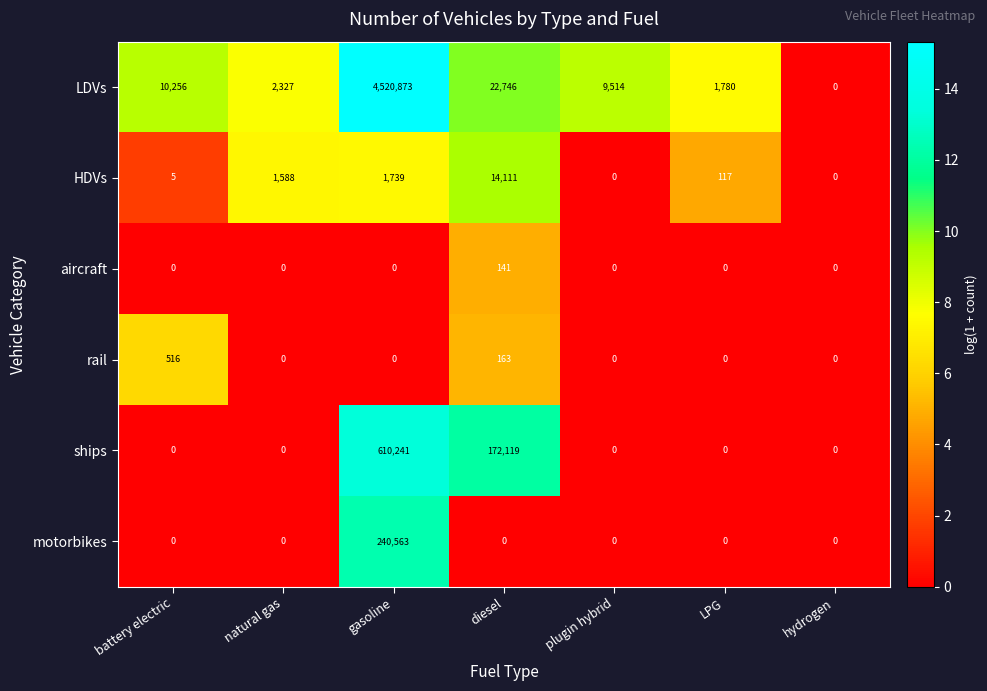

Which category has the highest value across all series?

gasoline